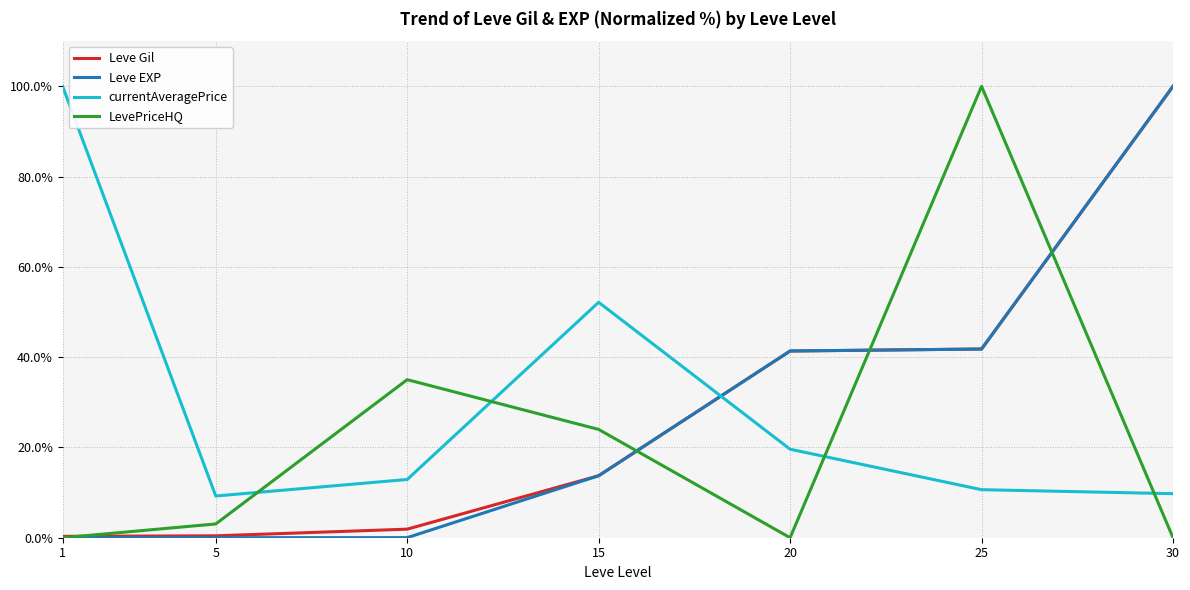

What are all the series names shown in the legend?

Leve Gil, Leve EXP, currentAveragePrice, LevePriceHQ